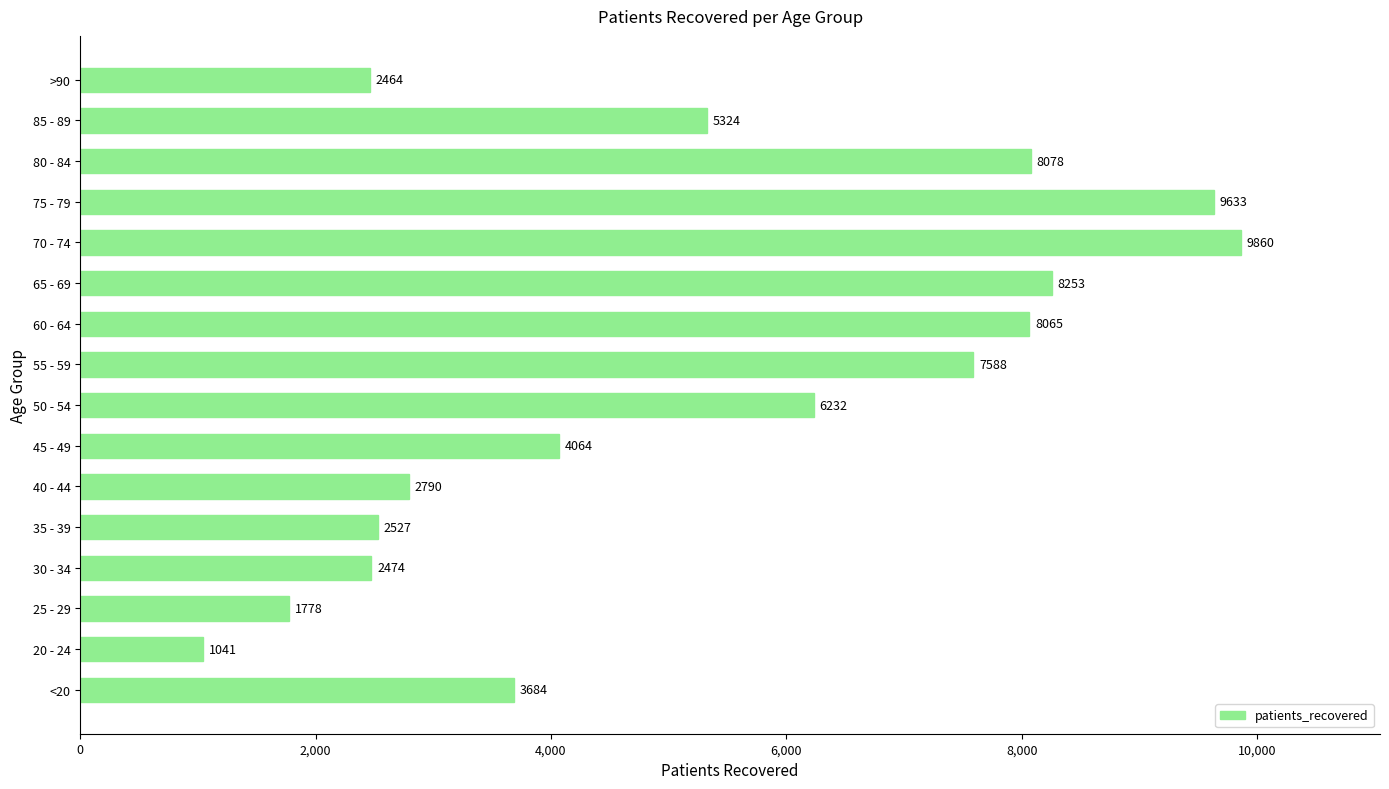

What is the difference between the maximum and minimum values?

8819